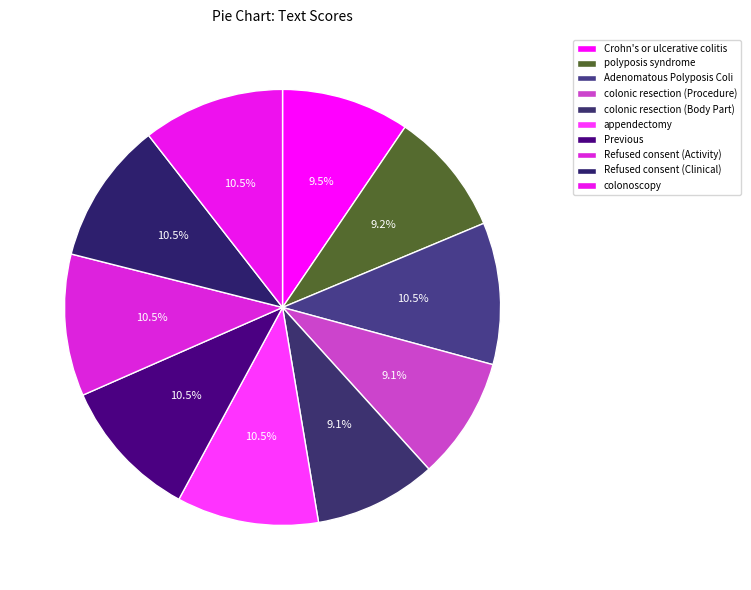

Is there any slice that represents more than half of the pie?

No